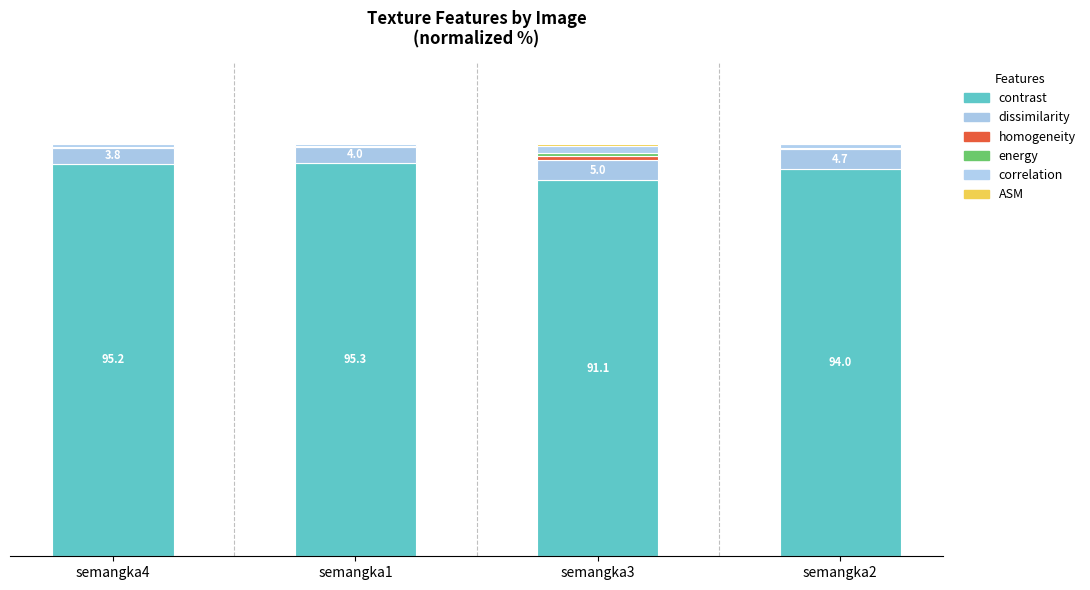

Are the bars grouped side by side (vs. stacked)?

No